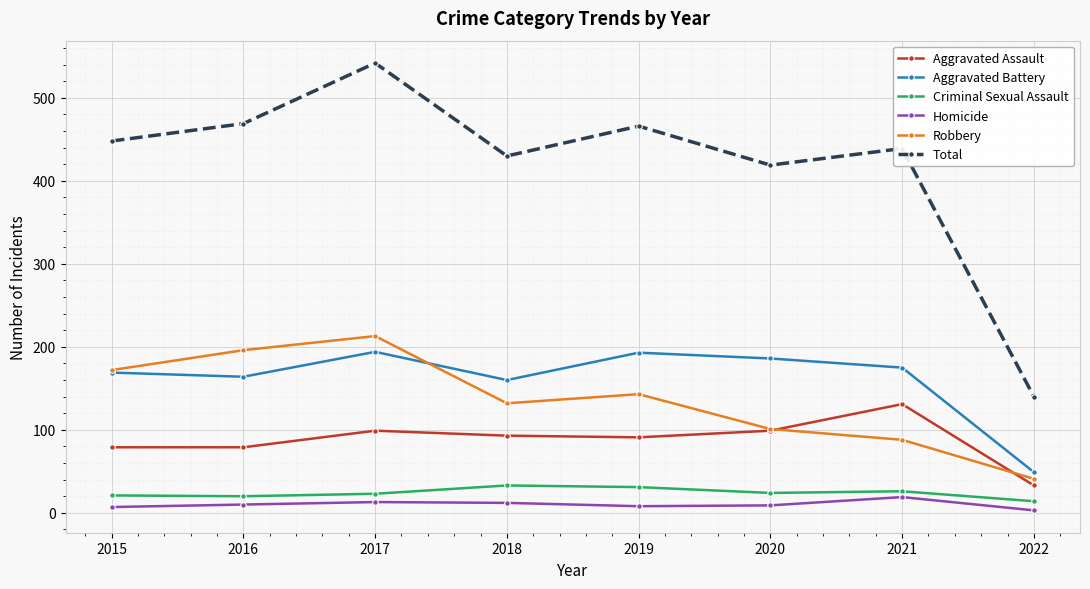

Count the number of data series in this chart.

6